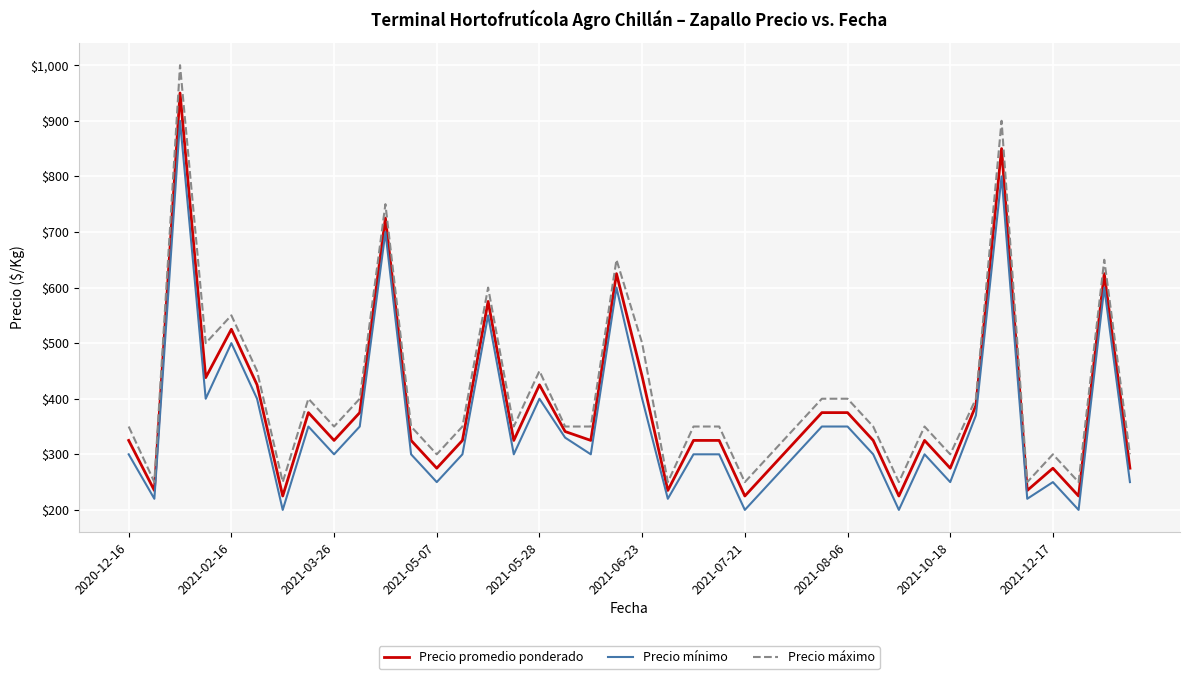

True or false: Precio mínimo and Precio máximo cross at least once.

False